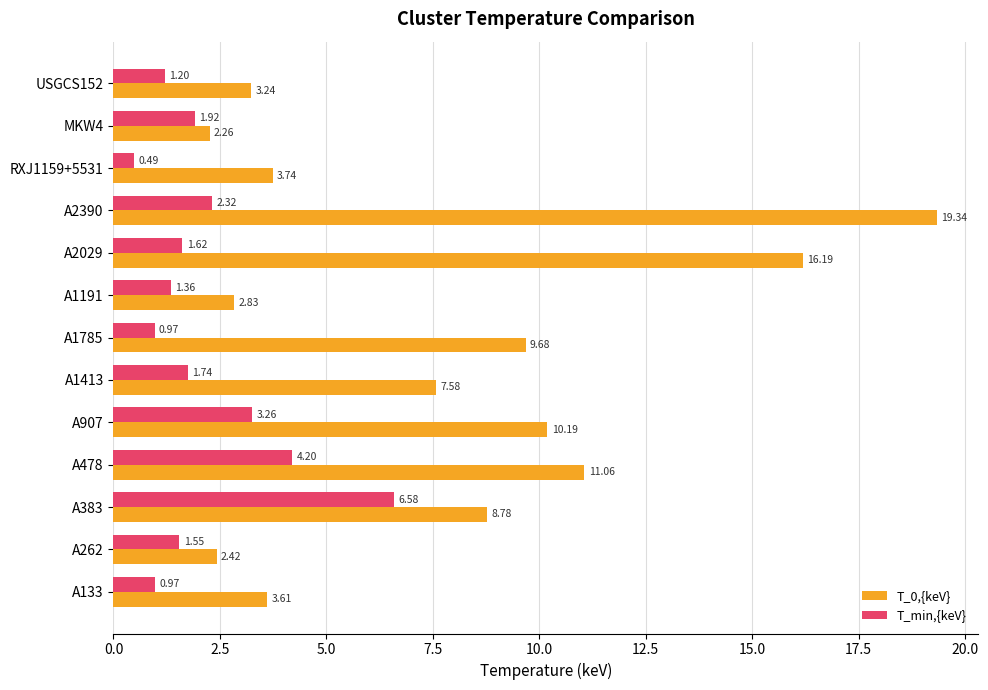

Which series has the largest total across all categories?

T_0,{keV}